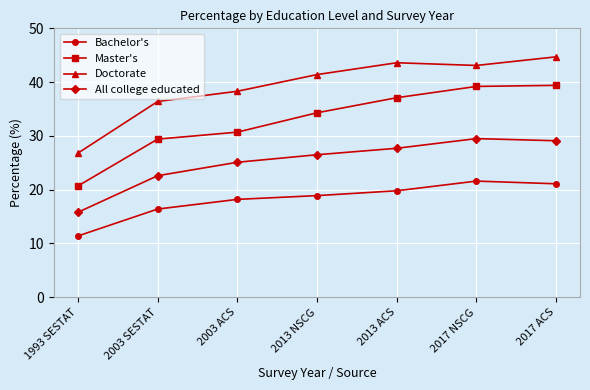

The value of Master's at 2017 NSCG is 54.0. True or false?

False